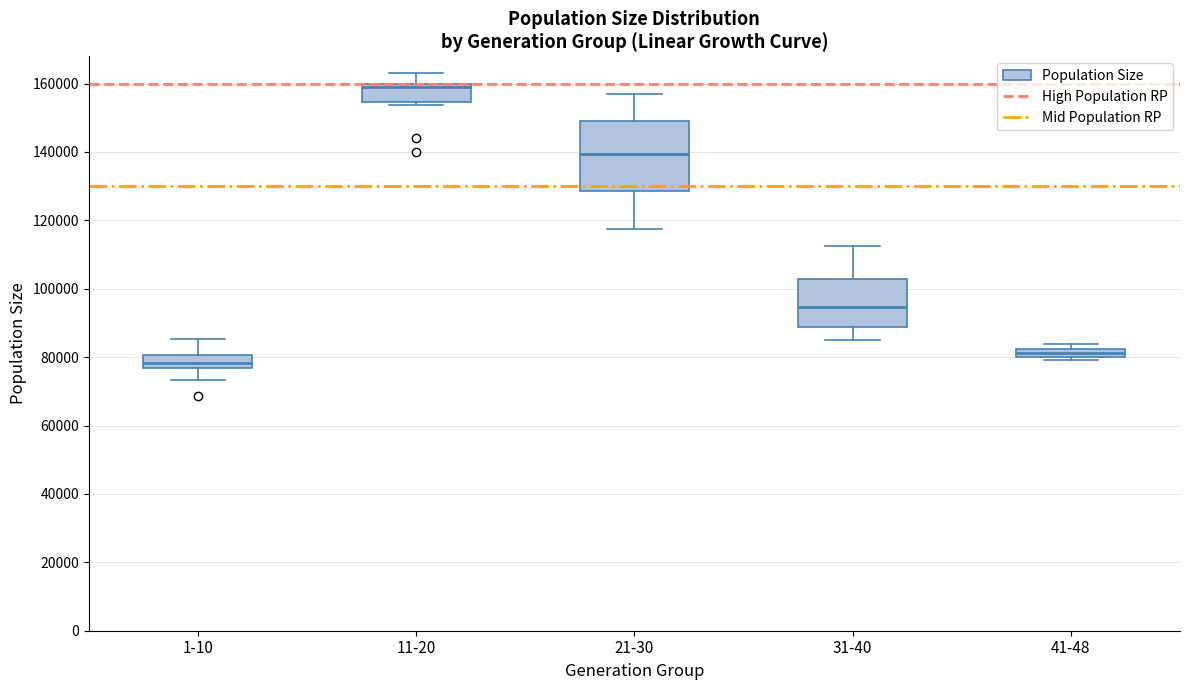

Which box's median line is the highest?

11-20